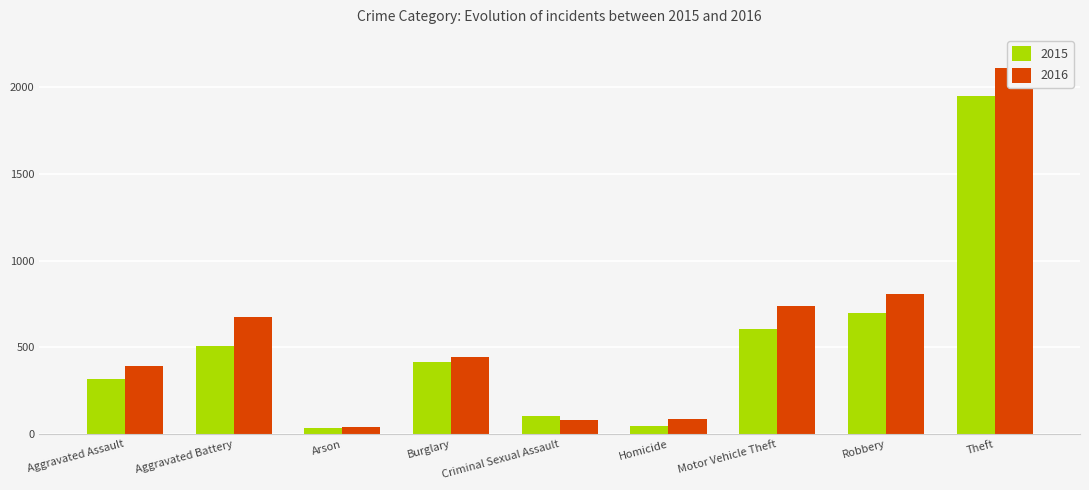

Rank the series by their average value, from highest to lowest.

2016, 2015